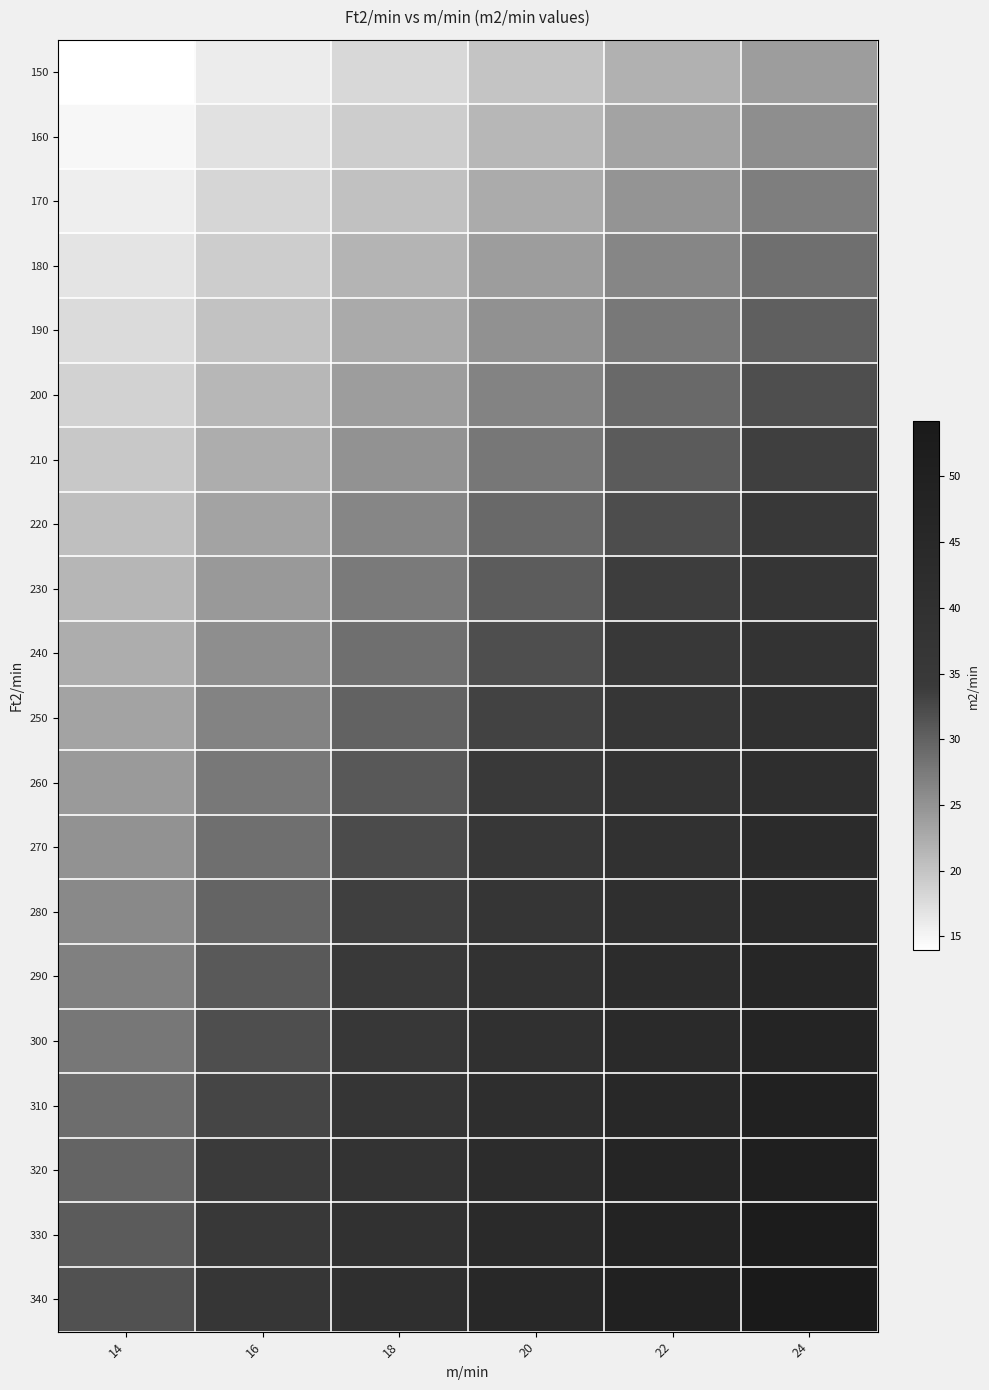

Which series has the largest range (max minus min)?

340